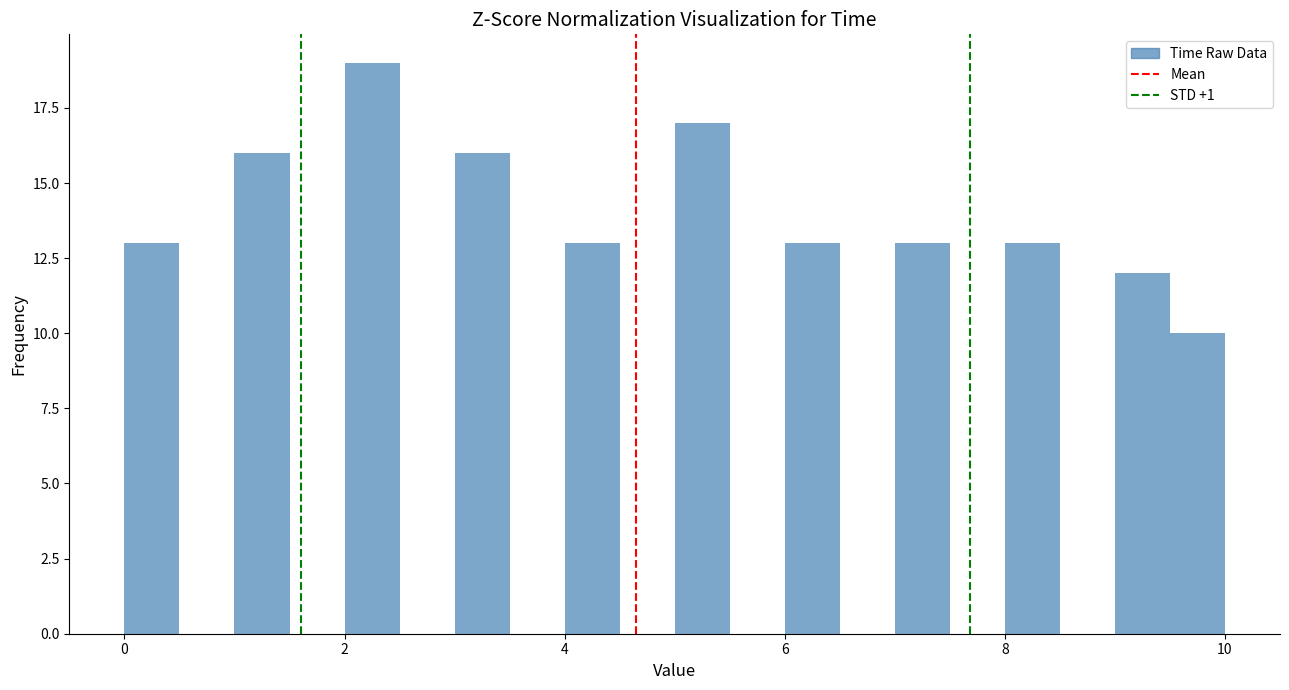

Around what value on the x-axis is the tallest bar? Give the approximate position of its centre, as read against the axis.

2.2